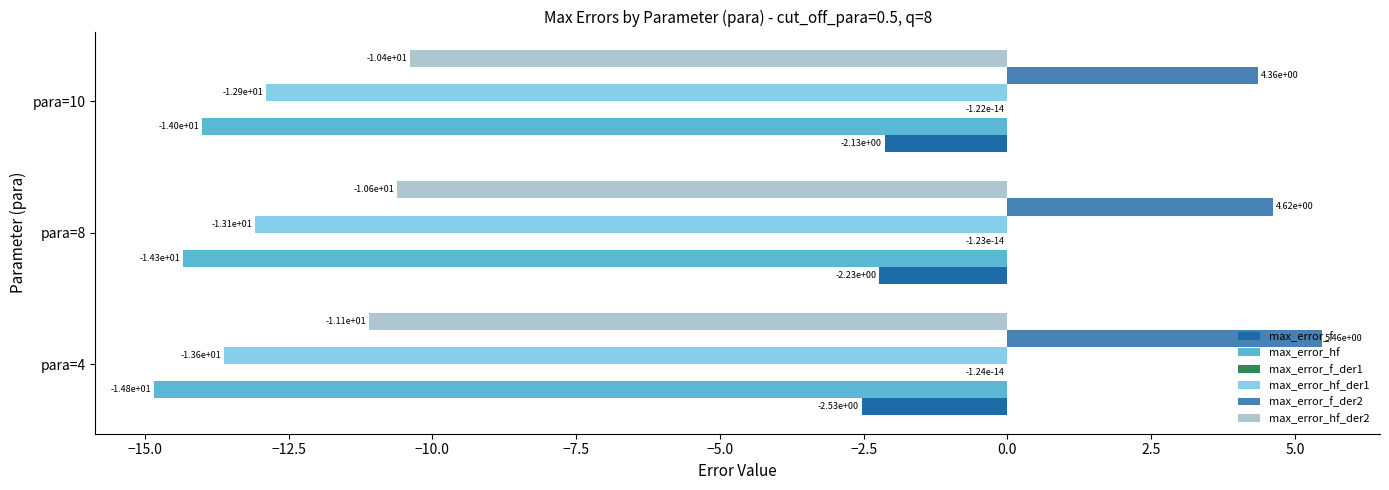

Which series has the largest total across all categories?

max_error_f_der2